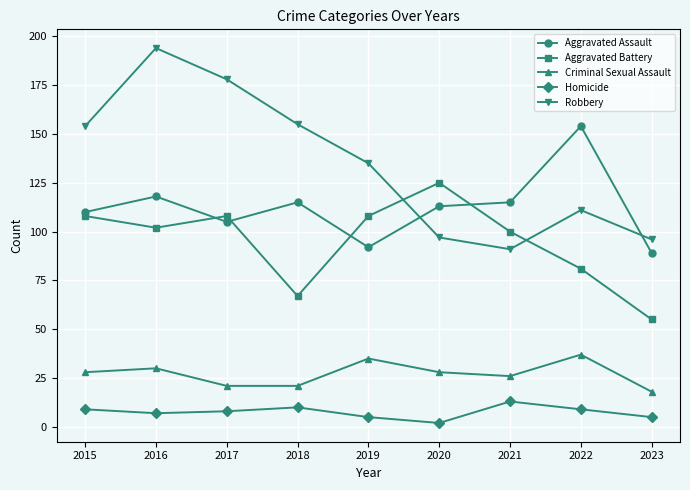

What is the spread (max minus min) of values at 2016?

187